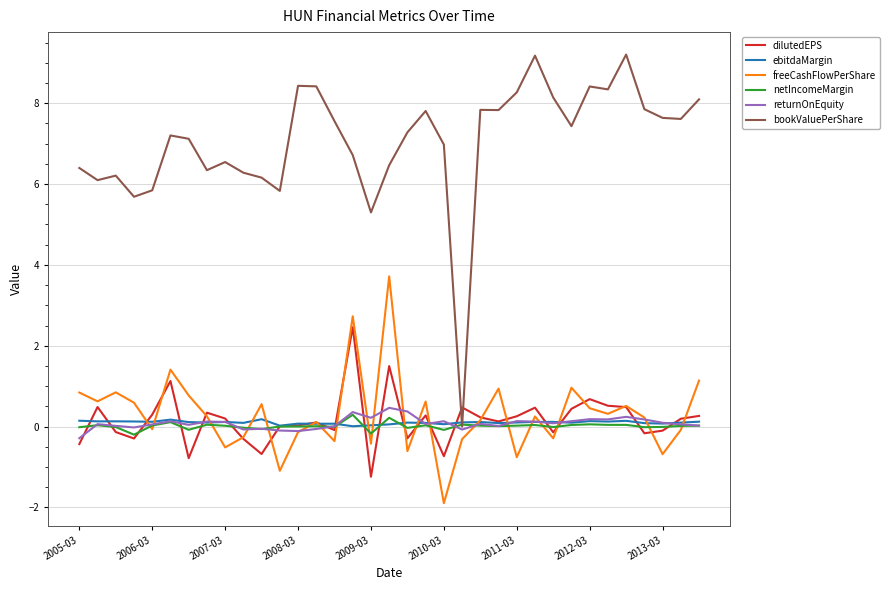

What is the minimum value shown in the chart?

-1.9